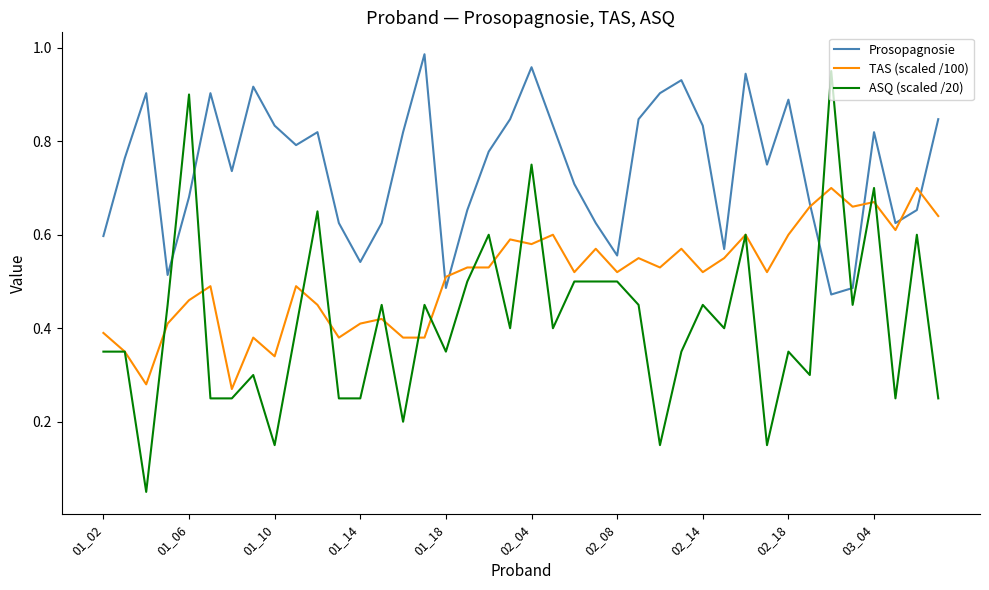

After their last crossing, which series has the higher values: Prosopagnosie or ASQ (scaled /20)?

Prosopagnosie